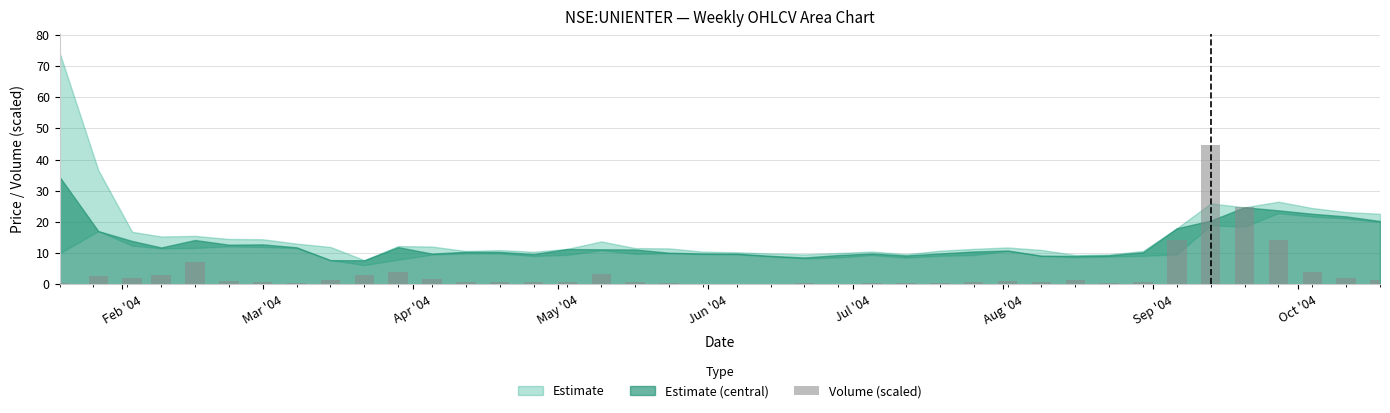

What is the maximum value shown in the chart?

44.6